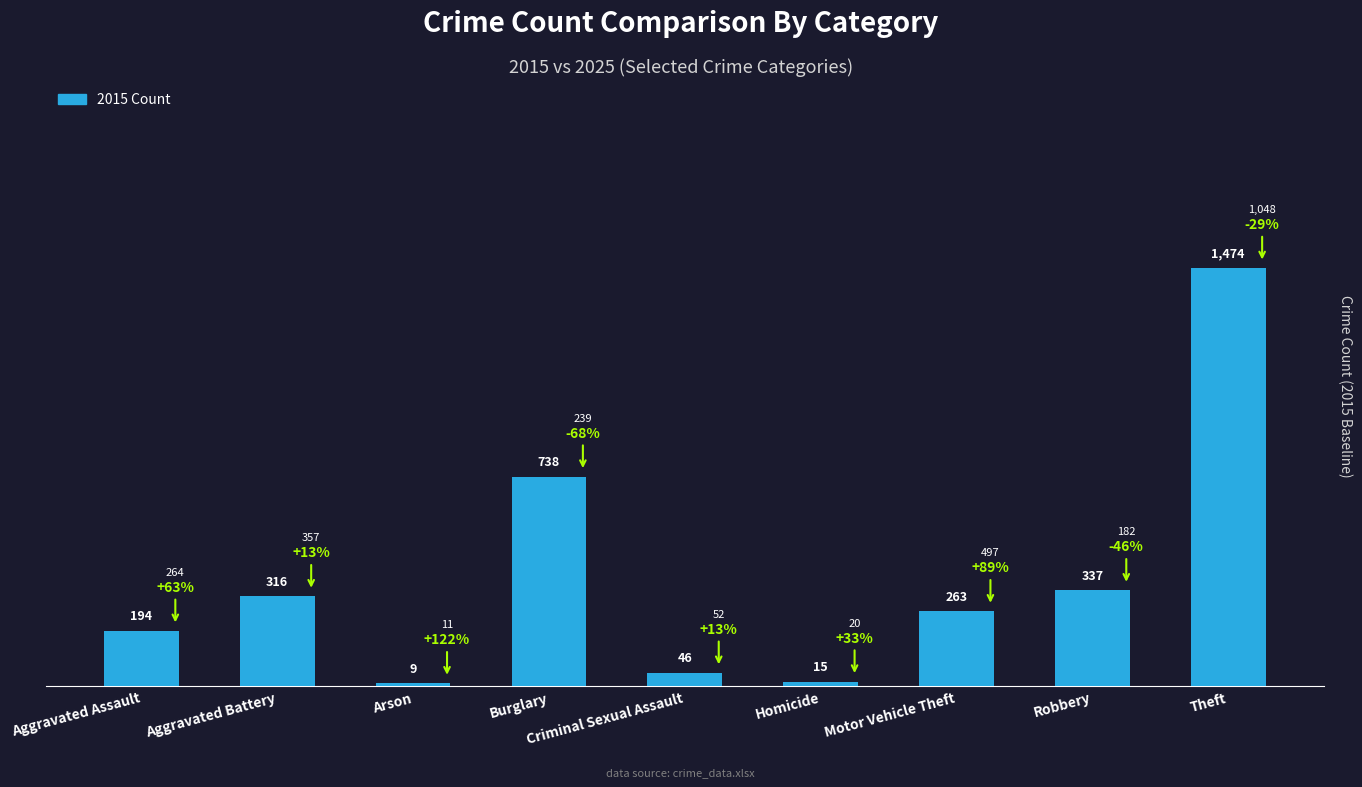

How many bars are there in total?

9